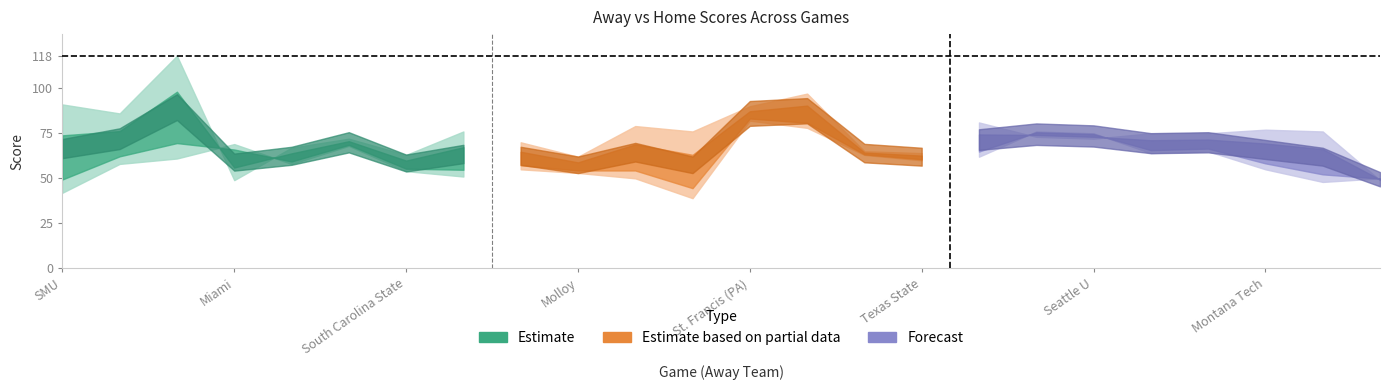

Reading left to right, transcribe all the data shown in this chart.

away_score: SMU=42	Charleston=58	Alabama State=61	Miami=69	Jackson State=58	Incarnate Word=68	South Carolina State=54	Florida Memorial=51	Howard=55	Molloy=53	Montreat College=50	UIC=39	St. Francis (PA)=82	SIU-Edwardsville=78	Southeast Missouri State=63	Texas State=60	Abilene Christian=62	Grand Canyon=76	Seattle U=75	Grambling=64	Northern Colorado=65	Montana Tech=55	Biola=48	UC Santa Barbara=50
home_score: SMU=91	Charleston=86	Alabama State=118	Miami=49	Jackson State=67	Incarnate Word=72	South Carolina State=63	Florida Memorial=76	Howard=70	Molloy=62	Montreat College=79	UIC=76	St. Francis (PA)=90	SIU-Edwardsville=97	Southeast Missouri State=65	Texas State=64	Abilene Christian=81	Grand Canyon=73	Seattle U=72	Grambling=75	Northern Colorado=75	Montana Tech=77	Biola=76	UC Santa Barbara=49